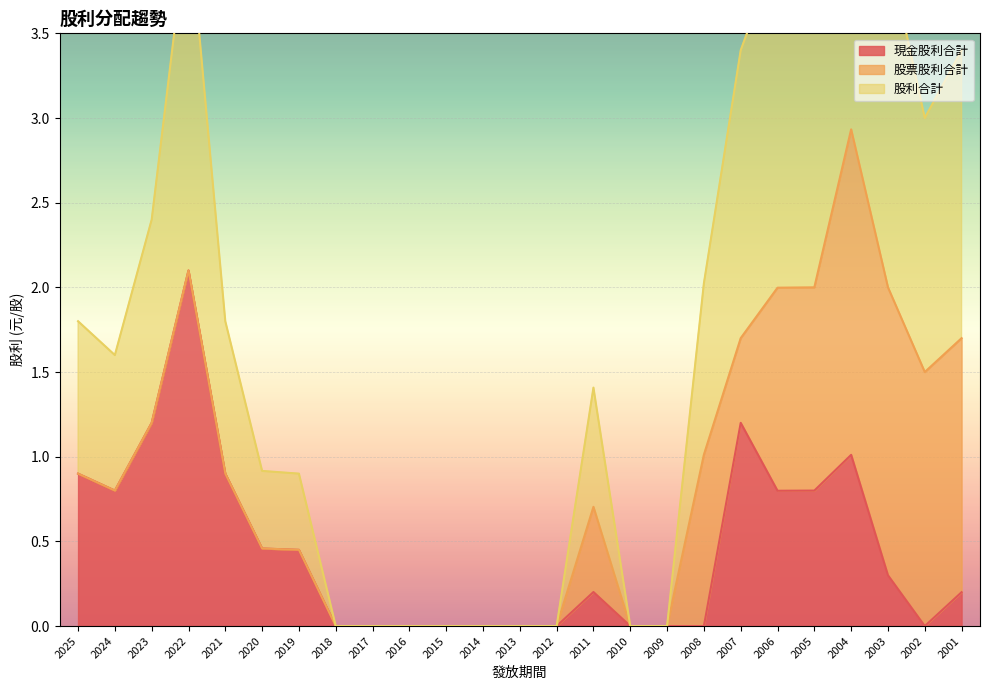

The value of 現金股利合計 at 2022 is 1.1. True or false?

False